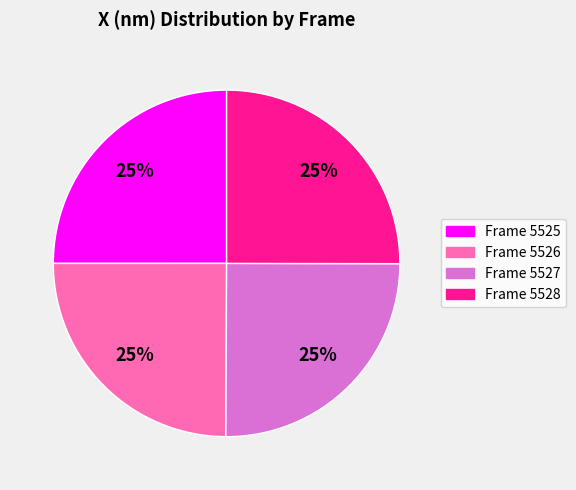

How many slices are in this pie chart?

4